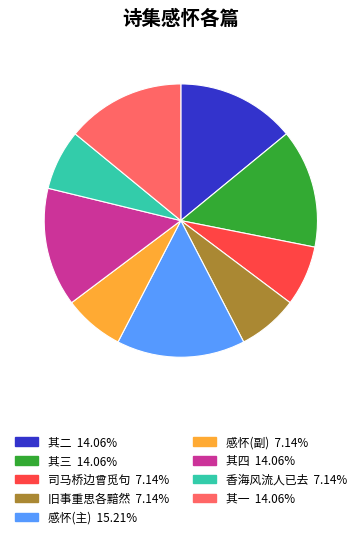

Is there any slice that represents more than half of the pie?

No